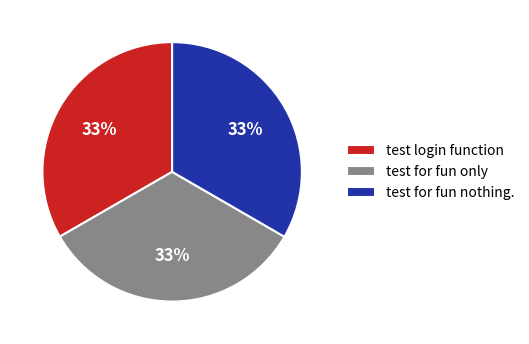

Do test login function and test for fun nothing. together represent more than half of the pie?

Yes